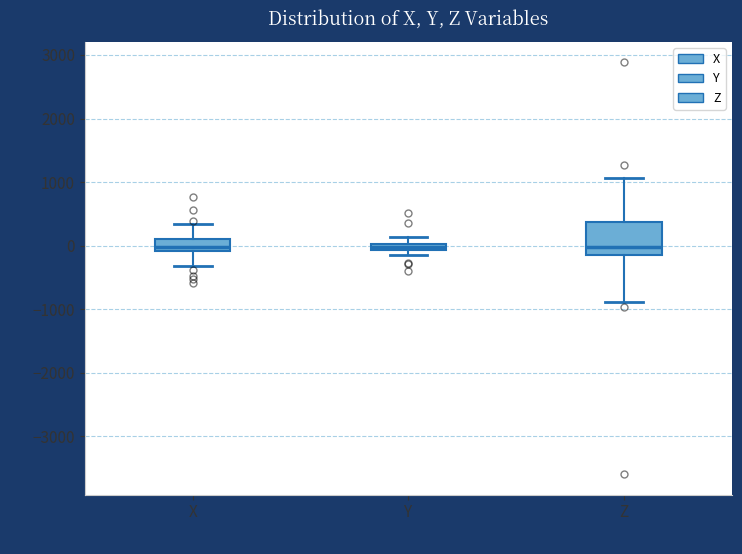

Comparing the boxes themselves (not the whiskers), which one is the tallest?

Z